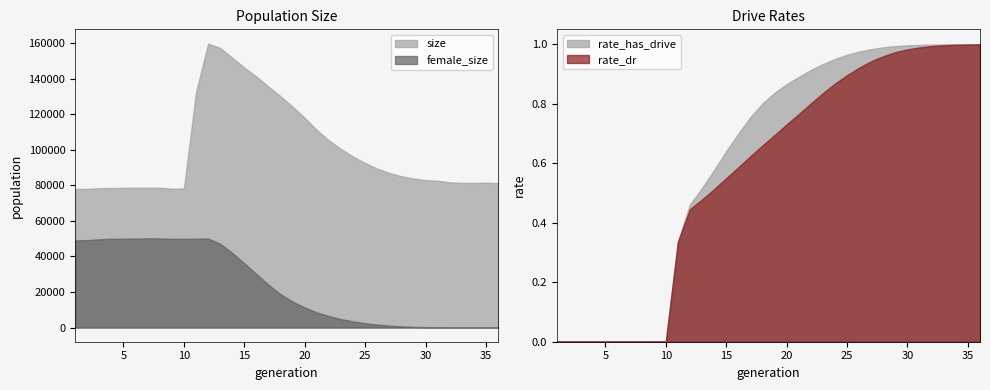

True or false: size and female_size intersect in this chart.

False